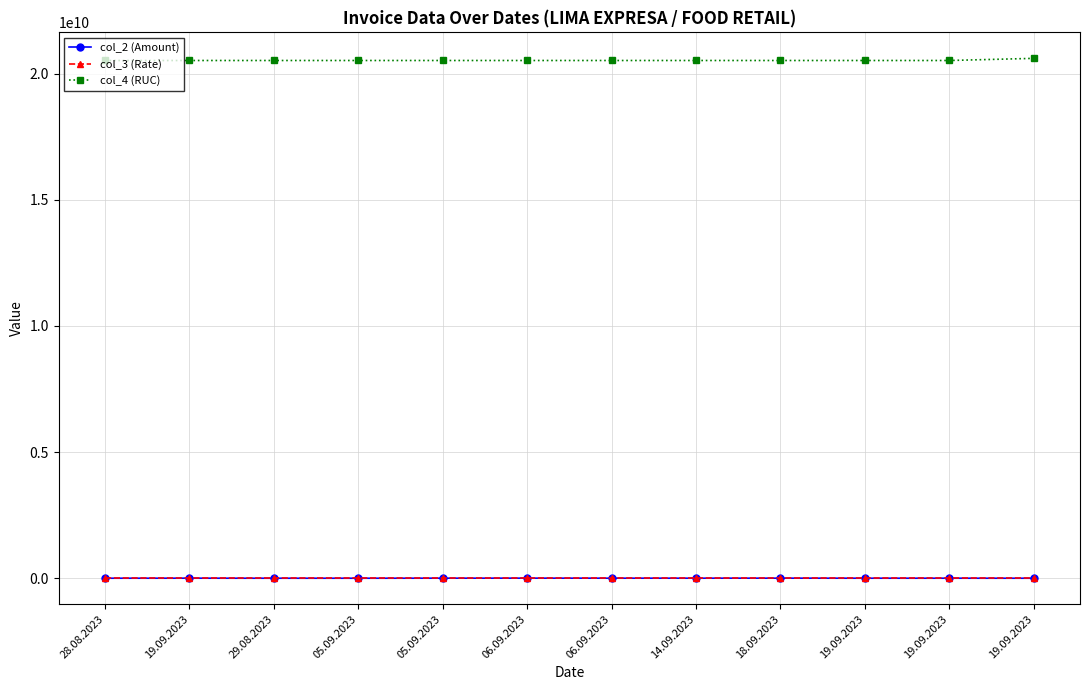

How many distinct data groups are displayed?

3